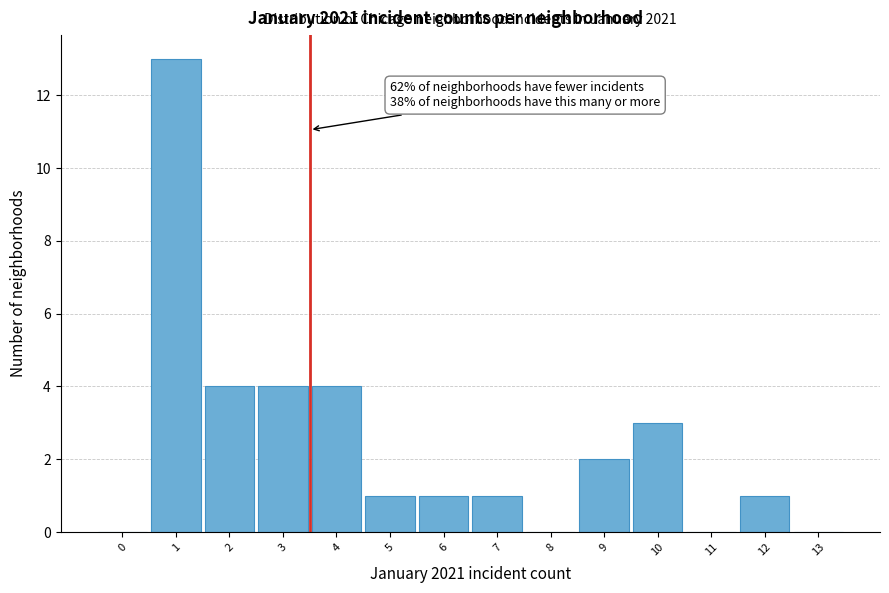

Reading left to right, what are all the values shown in this chart?

0=0	1=13	2=4	3=4	4=4	5=1	6=1	7=1	8=0	9=2	10=3	11=0	12=1	13=0